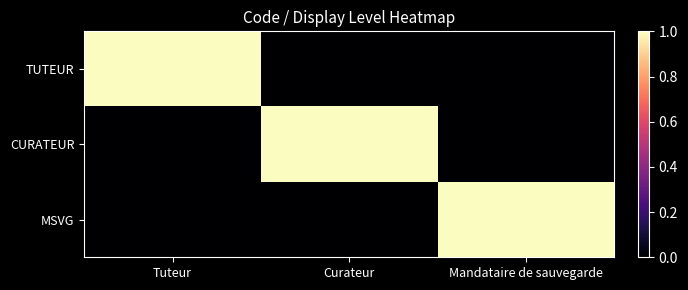

Which has a higher value, Tuteur or Curateur?

Tuteur